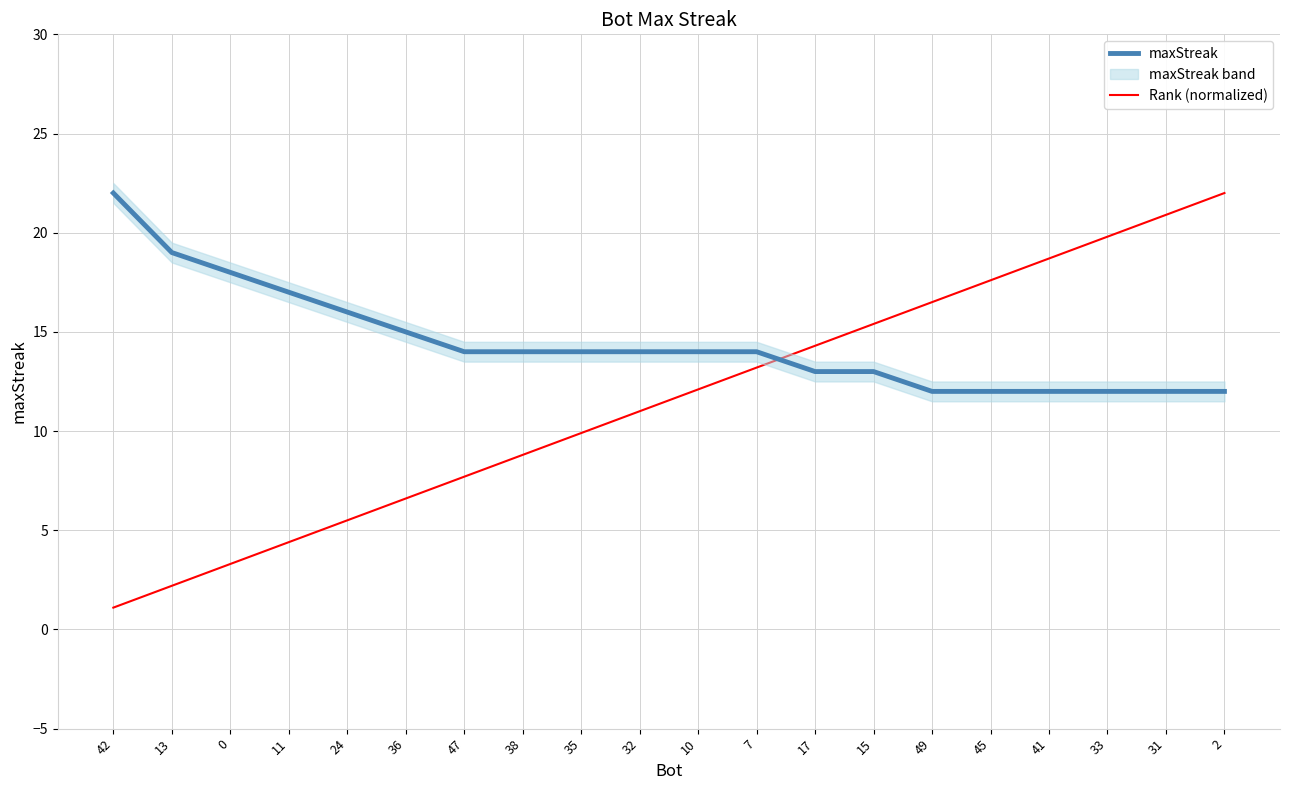

Reading left to right, transcribe all the data shown in this chart.

maxStreak: 42=22.0	13=19.0	0=18.0	11=17.0	24=16.0	36=15.0	47=14.0	38=14.0	35=14.0	32=14.0	10=14.0	7=14.0	17=13.0	15=13.0	49=12.0	45=12.0	41=12.0	33=12.0	31=12.0	2=12.0
Rank (normalized): 42=1.1	13=2.2	0=3.3	11=4.4	24=5.5	36=6.6	47=7.7	38=8.8	35=9.9	32=11.0	10=12.1	7=13.2	17=14.3	15=15.4	49=16.5	45=17.6	41=18.7	33=19.8	31=20.9	2=22.0